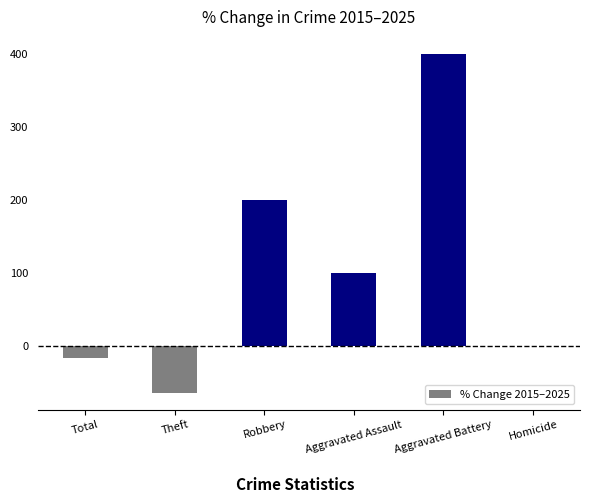

True or false: the data shows -16.7 at Total.

True